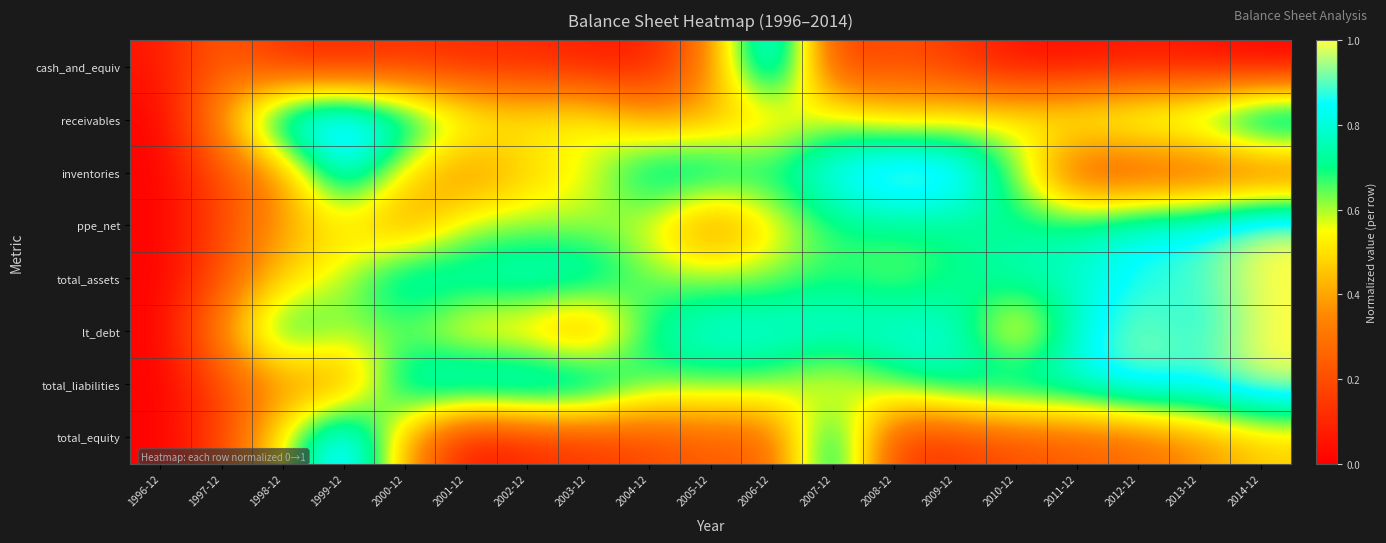

Reading left to right, transcribe all the data shown in this chart.

cash_and_equiv: 1996-12=0.1	1997-12=0.3	1998-12=0.1	1999-12=0.1	2000-12=0.1	2001-12=0.1	2002-12=0.1	2003-12=0.1	2004-12=0.1	2005-12=0.3	2006-12=1.0	2007-12=0.1	2008-12=0.2	2009-12=0.1	2010-12=0.0	2011-12=0.0	2012-12=0.1	2013-12=0.0	2014-12=0.0
receivables: 1996-12=0.0	1997-12=0.4	1998-12=0.9	1999-12=1.0	2000-12=0.8	2001-12=0.6	2002-12=0.5	2003-12=0.6	2004-12=0.4	2005-12=0.4	2006-12=0.4	2007-12=0.6	2008-12=0.5	2009-12=0.5	2010-12=0.6	2011-12=0.6	2012-12=0.7	2013-12=0.7	2014-12=1.0
inventories: 1996-12=0.0	1997-12=0.2	1998-12=0.4	1999-12=0.9	2000-12=0.5	2001-12=0.3	2002-12=0.5	2003-12=0.5	2004-12=0.8	2005-12=0.8	2006-12=0.7	2007-12=0.9	2008-12=1.0	2009-12=1.0	2010-12=0.6	2011-12=0.2	2012-12=0.2	2013-12=0.2	2014-12=0.2
ppe_net: 1996-12=0.0	1997-12=0.2	1998-12=0.4	1999-12=0.5	2000-12=0.3	2001-12=0.6	2002-12=0.6	2003-12=0.6	2004-12=0.6	2005-12=0.3	2006-12=0.5	2007-12=0.7	2008-12=0.7	2009-12=0.7	2010-12=0.7	2011-12=0.8	2012-12=0.8	2013-12=0.9	2014-12=1.0
total_assets: 1996-12=0.0	1997-12=0.2	1998-12=0.5	1999-12=0.6	2000-12=0.8	2001-12=0.8	2002-12=0.8	2003-12=0.8	2004-12=0.6	2005-12=0.6	2006-12=0.6	2007-12=0.7	2008-12=0.6	2009-12=0.7	2010-12=0.8	2011-12=0.8	2012-12=0.9	2013-12=0.9	2014-12=1.0
lt_debt: 1996-12=0.0	1997-12=0.4	1998-12=0.8	1999-12=0.6	2000-12=0.6	2001-12=0.5	2002-12=0.4	2003-12=0.3	2004-12=0.7	2005-12=0.8	2006-12=0.8	2007-12=0.8	2008-12=0.8	2009-12=0.8	2010-12=0.4	2011-12=0.8	2012-12=0.9	2013-12=0.8	2014-12=1.0
total_liabilities: 1996-12=0.0	1997-12=0.2	1998-12=0.4	1999-12=0.3	2000-12=0.8	2001-12=0.9	2002-12=0.9	2003-12=0.9	2004-12=0.7	2005-12=0.7	2006-12=0.6	2007-12=0.5	2008-12=0.7	2009-12=0.8	2010-12=0.8	2011-12=0.8	2012-12=0.9	2013-12=0.9	2014-12=1.0
total_equity: 1996-12=0.0	1997-12=0.2	1998-12=0.6	1999-12=1.0	2000-12=0.4	2001-12=0.0	2002-12=0.1	2003-12=0.1	2004-12=0.2	2005-12=0.2	2006-12=0.2	2007-12=0.9	2008-12=0.1	2009-12=0.1	2010-12=0.2	2011-12=0.2	2012-12=0.3	2013-12=0.4	2014-12=0.5